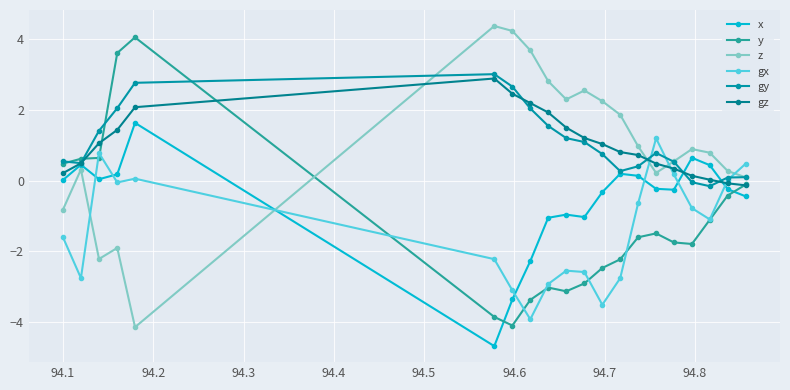

How many data points in gz are above 1?

10